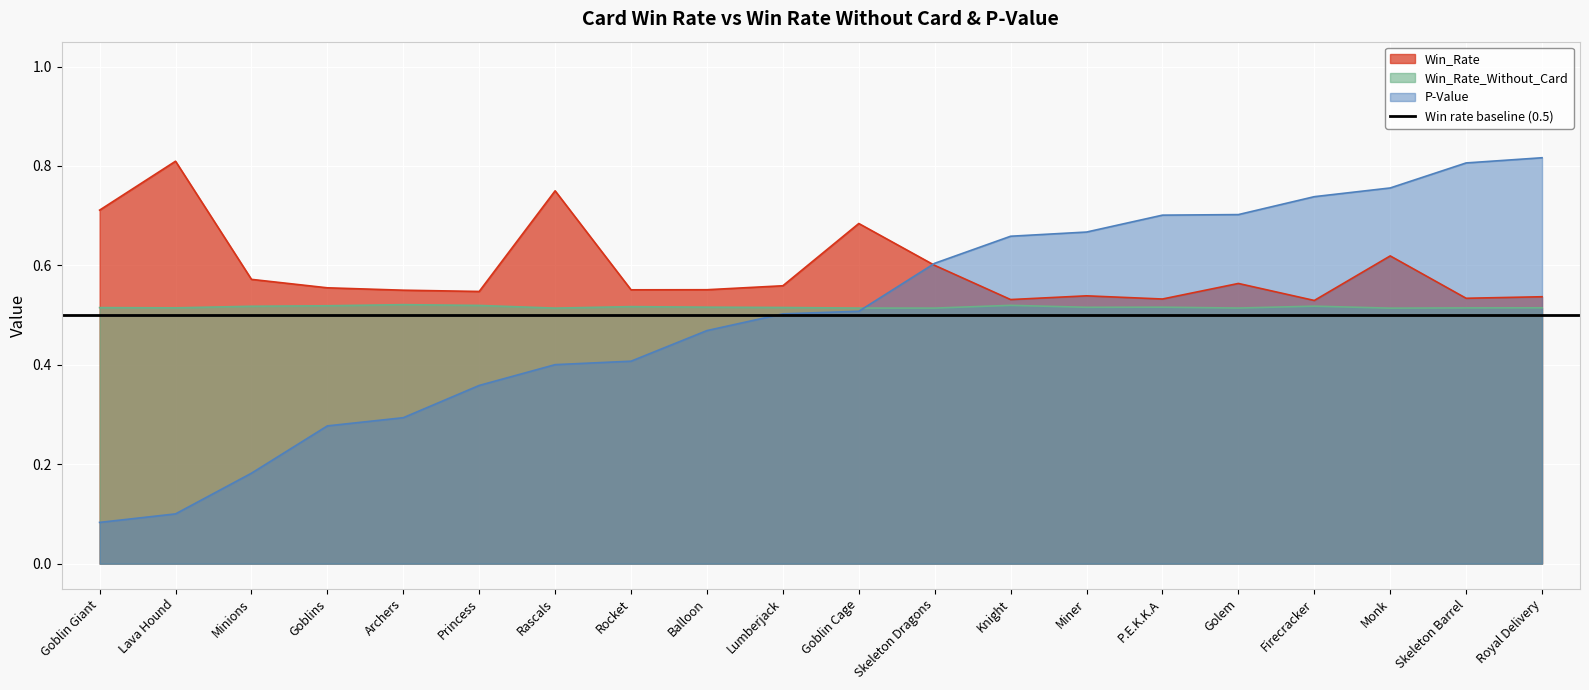

What is the minimum value shown in the chart?

0.1